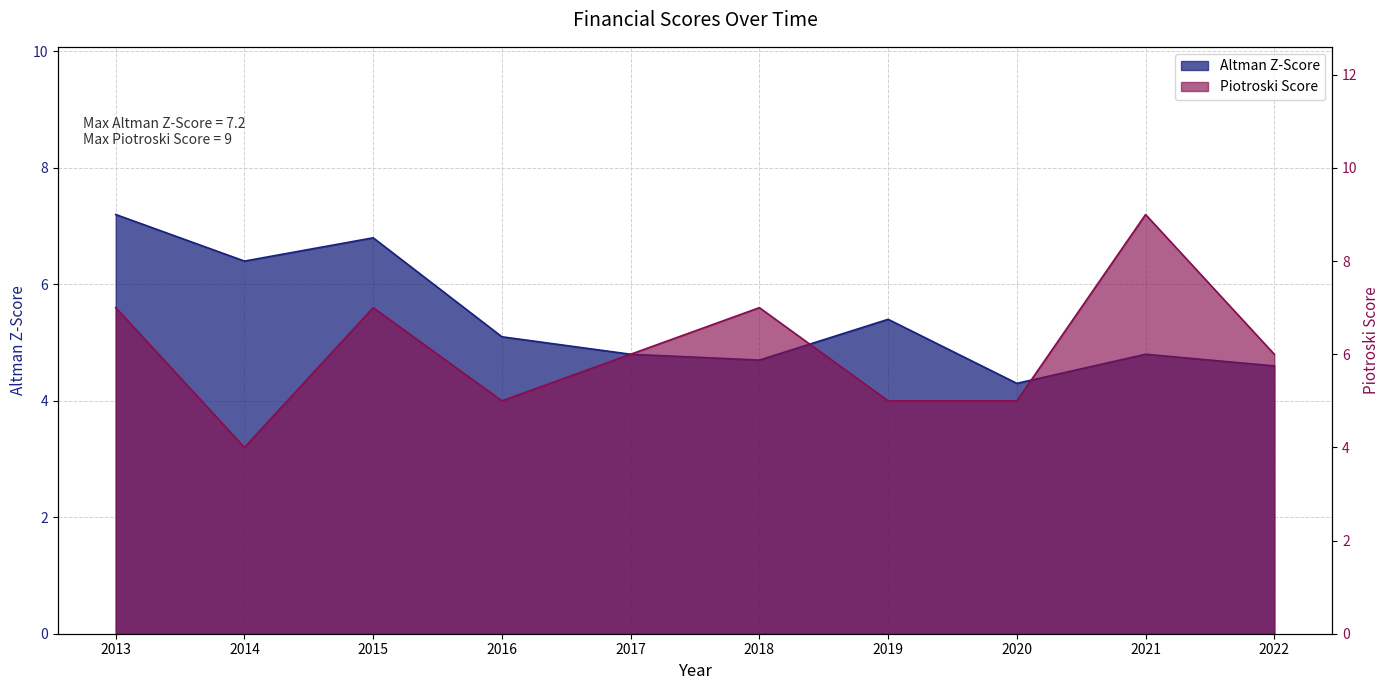

What are all the series names shown in the legend?

Altman Z-Score, Piotroski Score